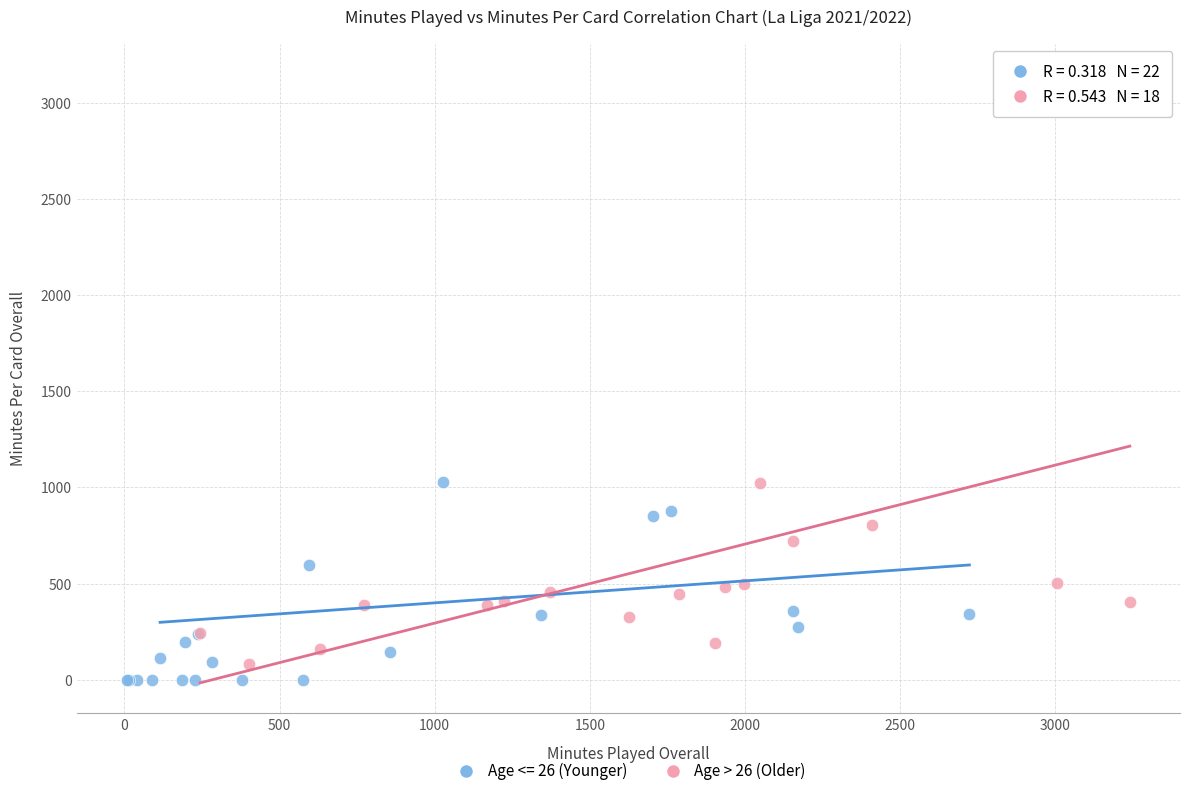

Which series reaches the maximum Y coordinate?

Age > 26 (Older)